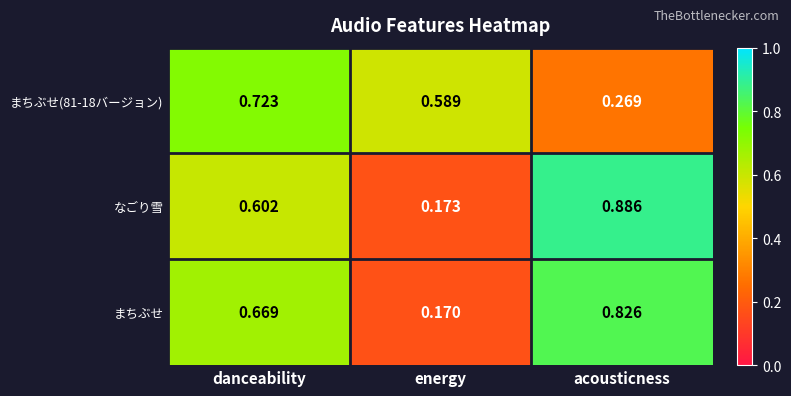

At which category is the sum across all series the highest?

danceability